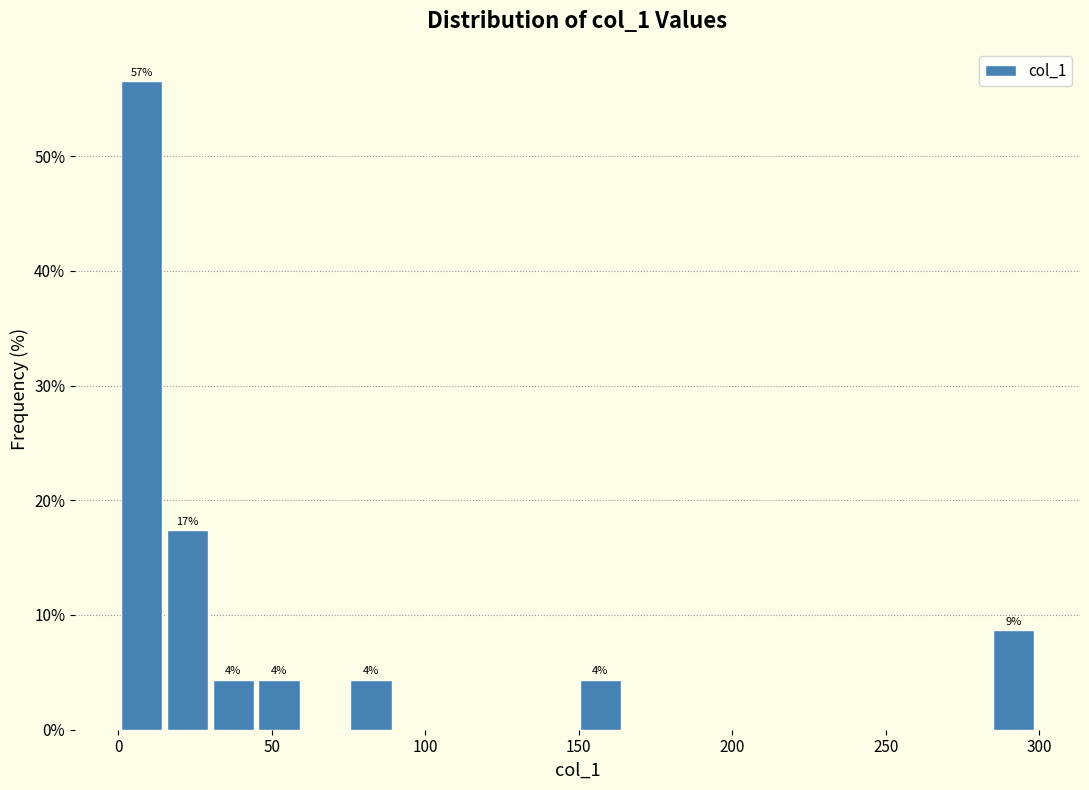

Around what value on the x-axis is the tallest bar? Give the approximate position of its centre, as read against the axis.

5